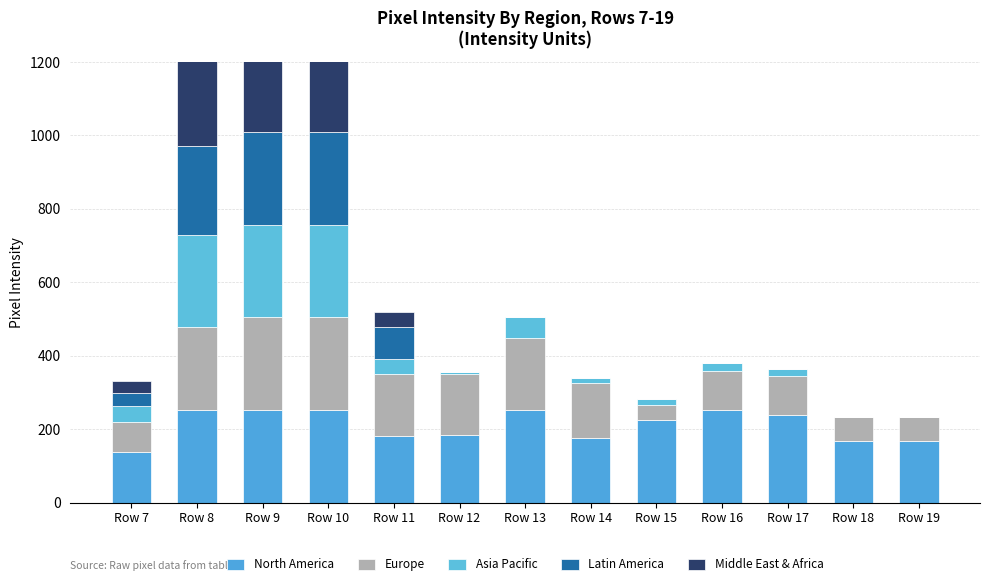

At how many categories does at least one series exceed 158?

12